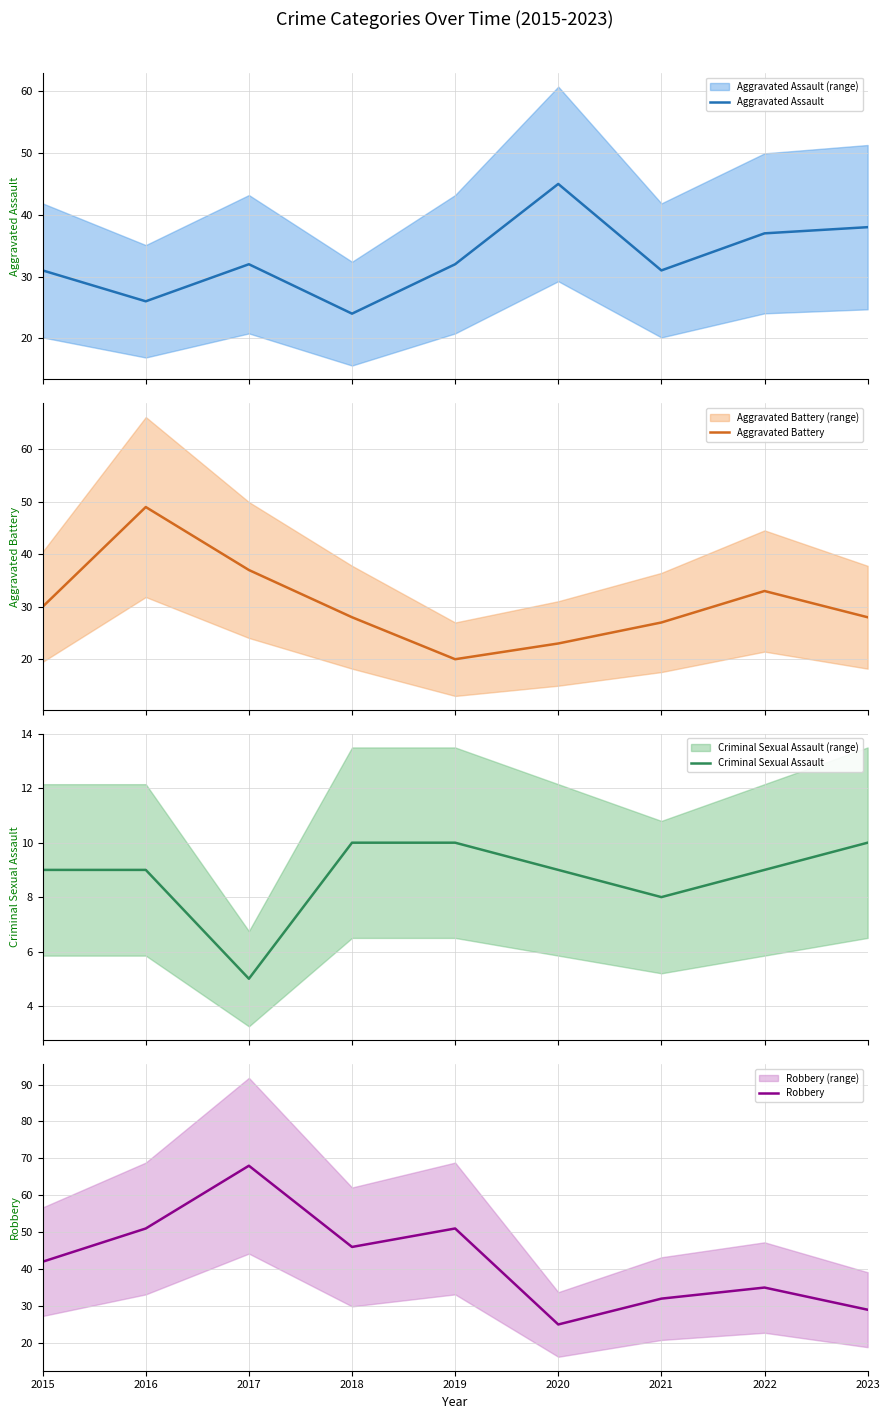

Reading right to left, what are all the values shown in this chart?

Aggravated Assault: 38	37	31	45	32	24	32	26	31
Aggravated Battery: 28	33	27	23	20	28	37	49	30
Criminal Sexual Assault: 10	9	8	9	10	10	5	9	9
Robbery: 29	35	32	25	51	46	68	51	42